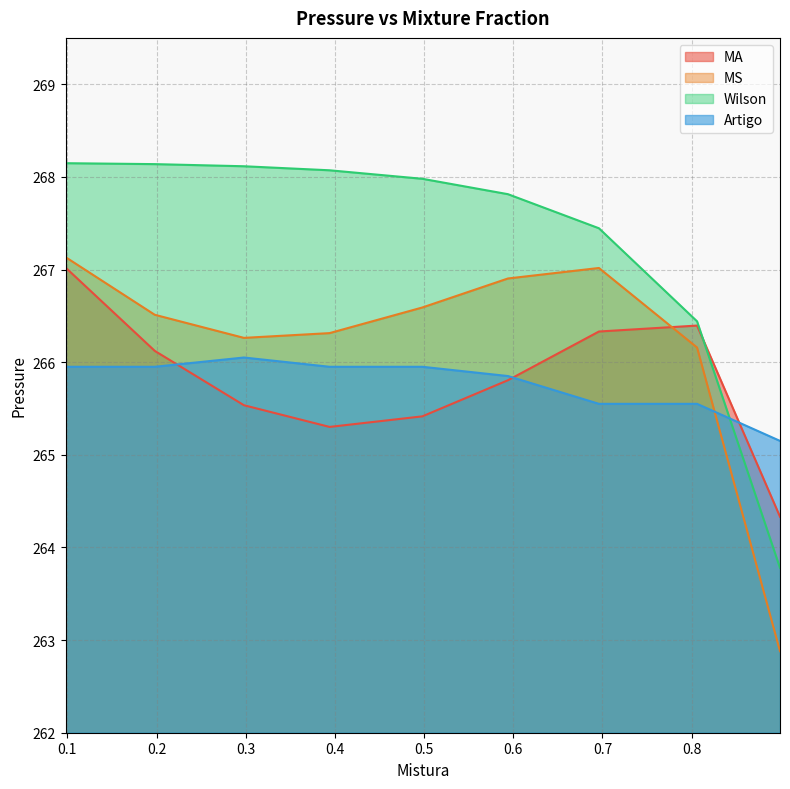

What is the highest value of the Wilson series?

268.1